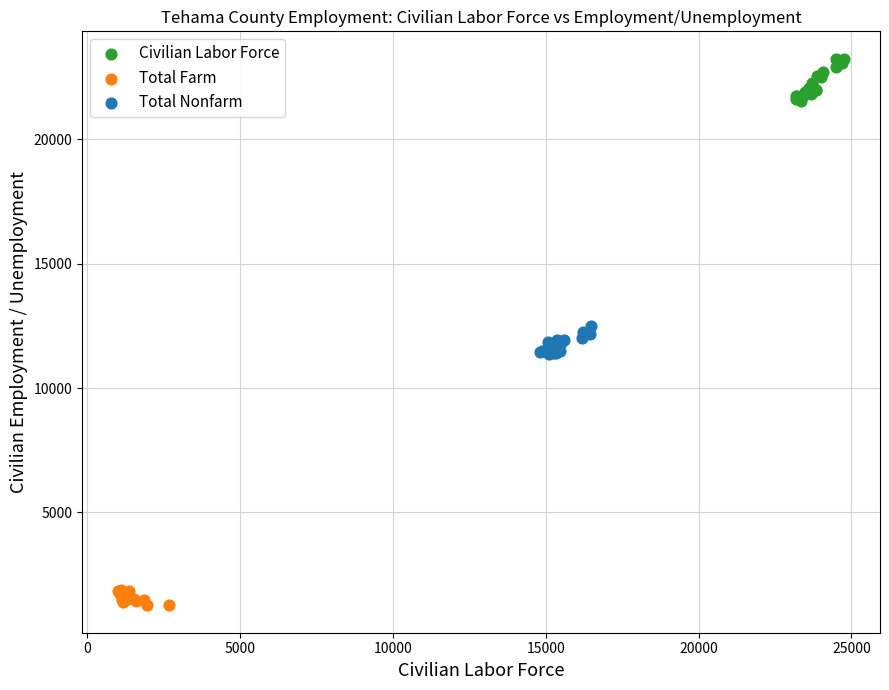

Which series contains the lowest Y value?

Total Farm